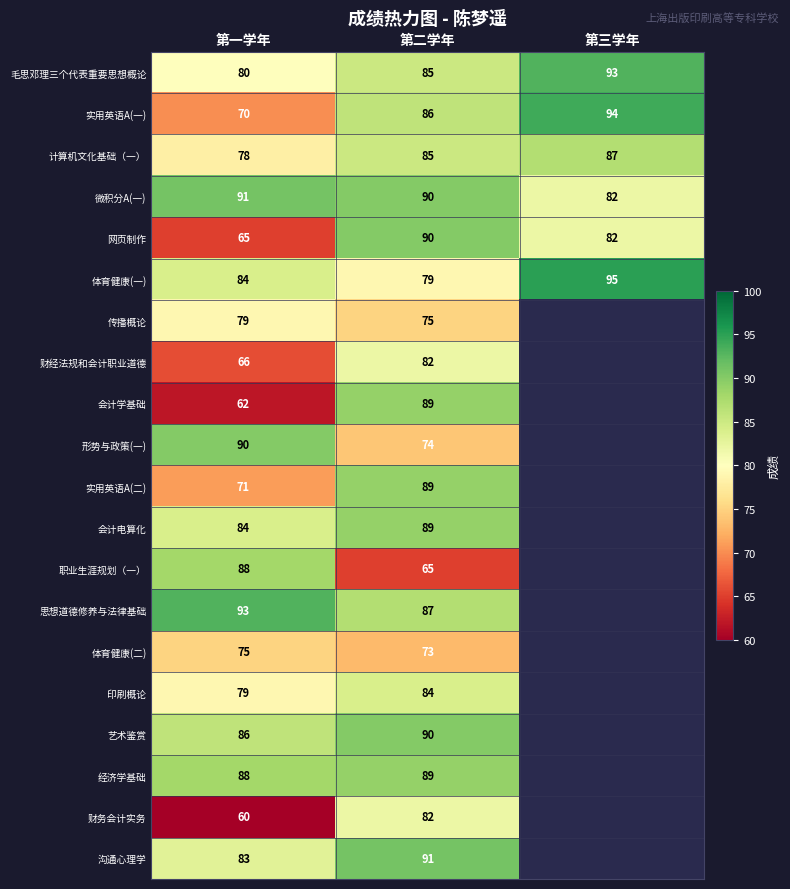

What is the spread (max minus min) of values at 第三学年?

13.0